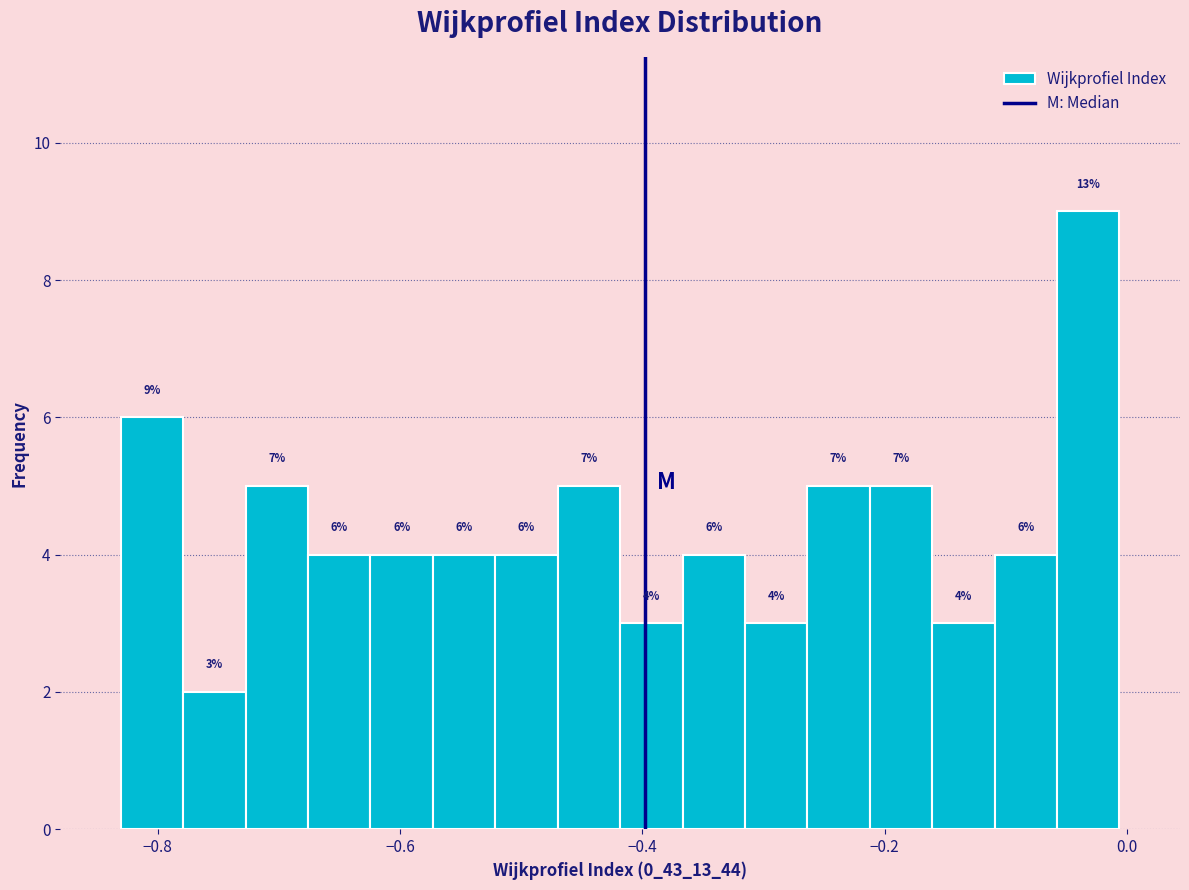

Around what value on the x-axis is the tallest bar? Give the approximate position of its centre, as read against the axis.

-0.04